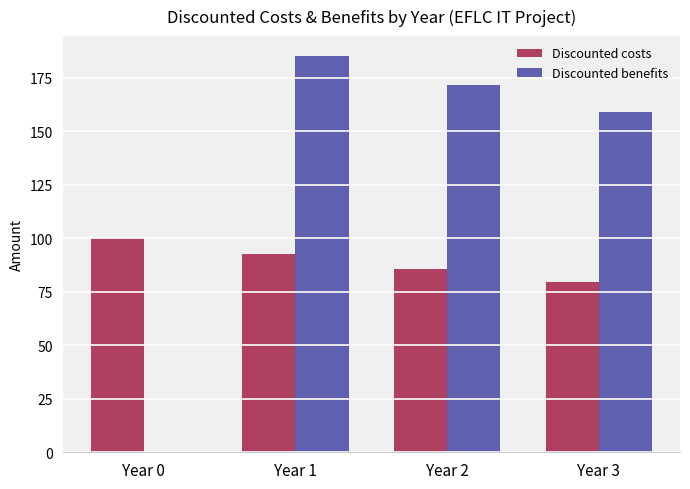

Reading right to left, what are all the values shown in this chart?

Discounted costs: Year 3=79.4	Year 2=85.7	Year 1=92.6	Year 0=100.0
Discounted benefits: Year 3=158.8	Year 2=171.5	Year 1=185.2	Year 0=0.0